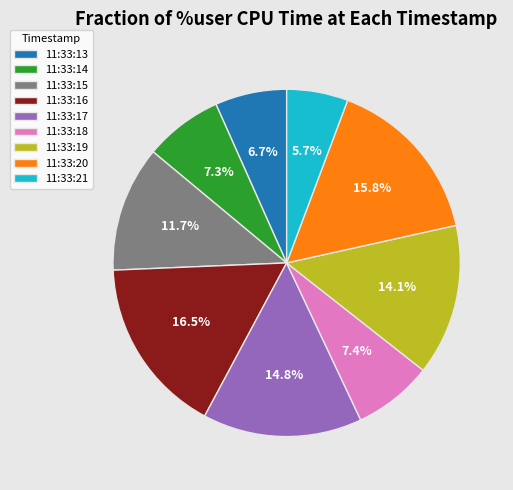

Approximately how many times larger is the value at 11:33:20 compared to 11:33:18?

2.1